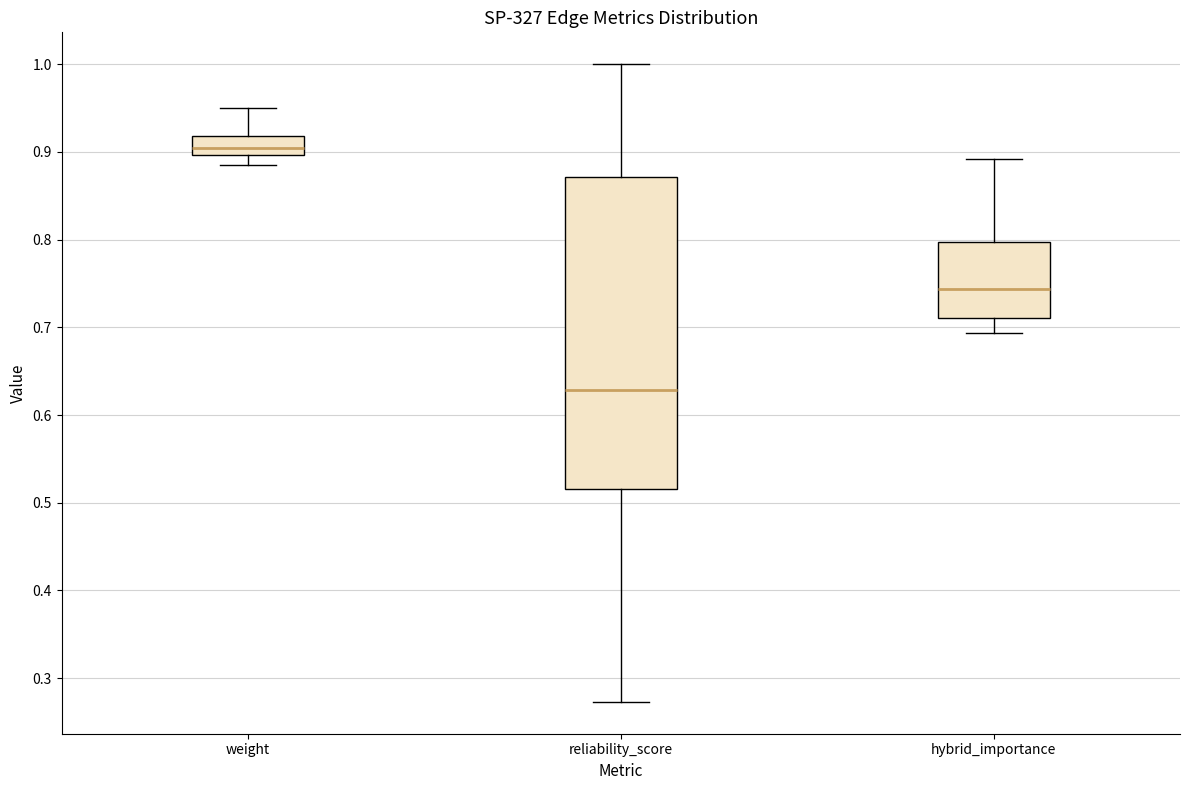

Reading left to right, read every box against the y-axis: the position of its median line, the range the box covers, and the ends of its whiskers. The values are not printed on the chart, so give them approximately, as read against the axis.

weight: median 0.90 (inside the box), box 0.90 to 0.92, whiskers 0.88 to 0.95
reliability_score: median 0.63, box 0.52 to 0.87, whiskers 0.27 to 1.00
hybrid_importance: median 0.74, box 0.71 to 0.80, whiskers 0.69 to 0.89